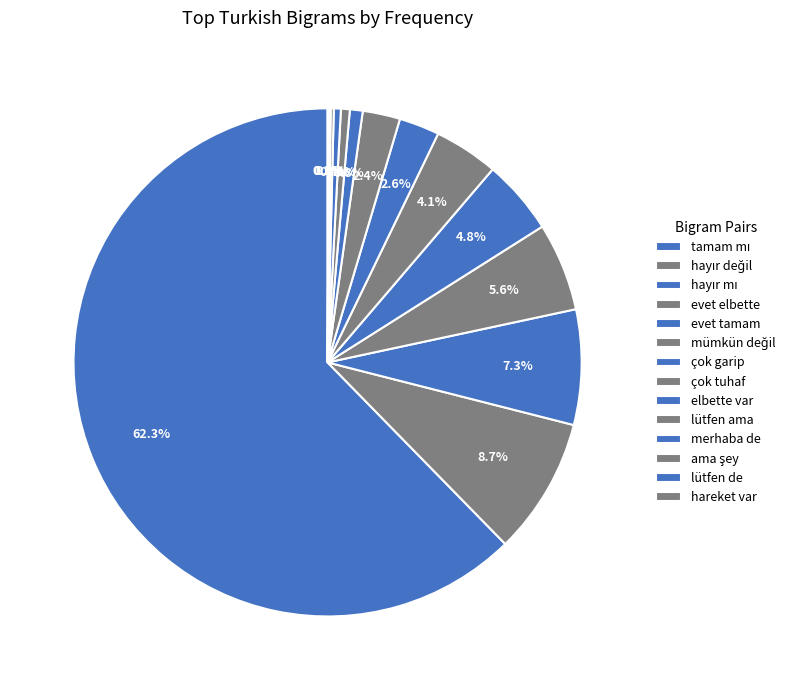

Which slice is the largest?

tamam mı